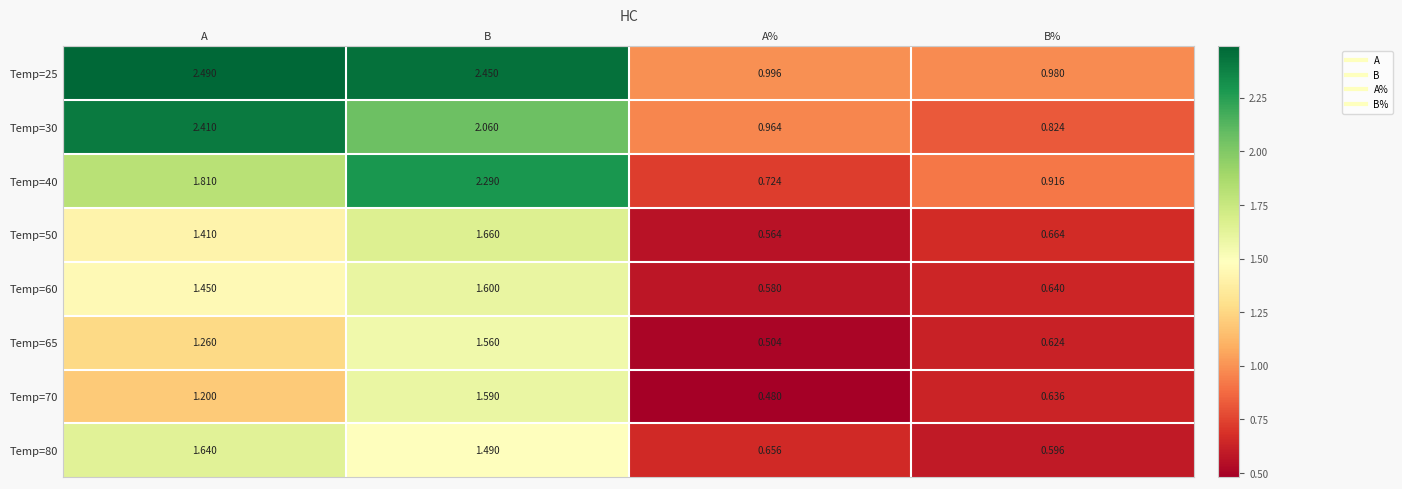

At which label is Temp=40 closest to 1?

B%